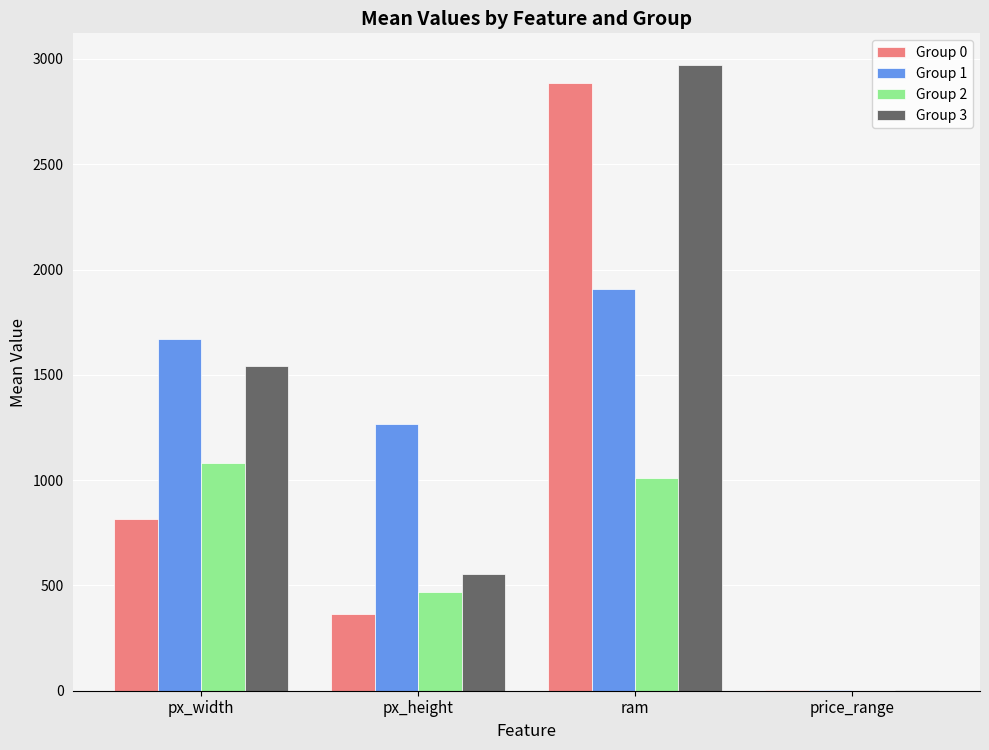

What is the maximum value shown in the chart?

2973.1